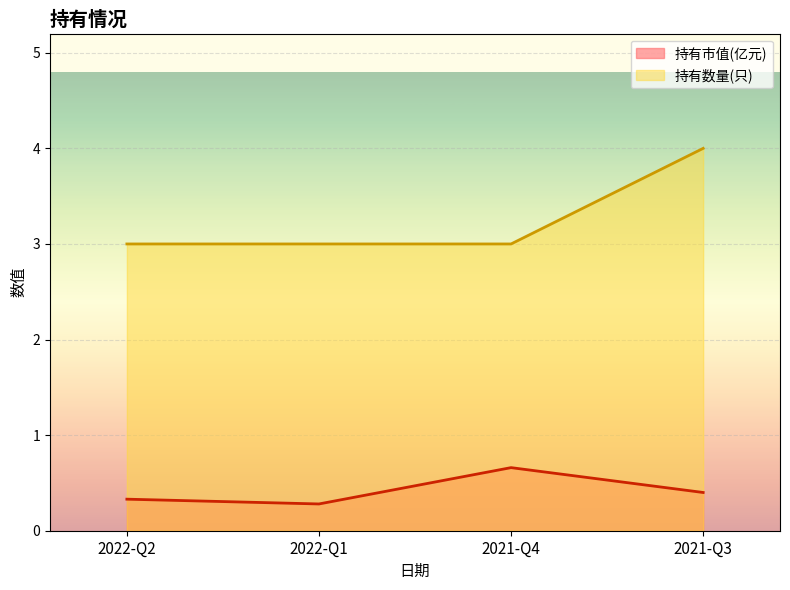

What position from the left is 2021-Q4?

3